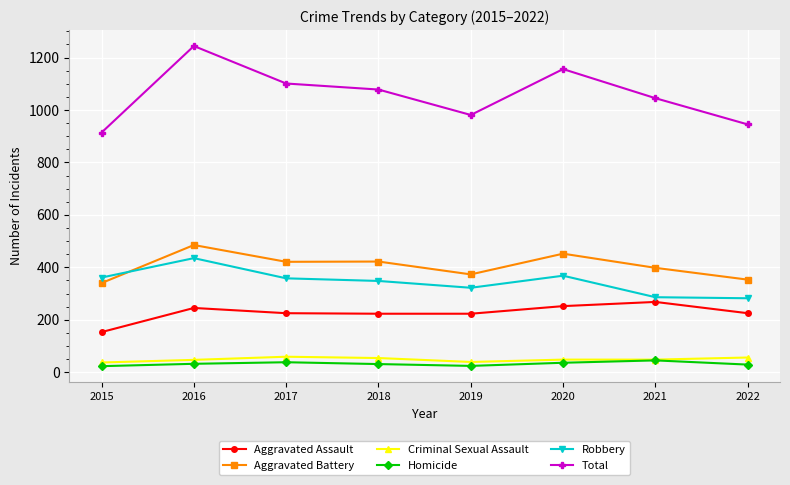

True or false: Aggravated Assault has more than 1 points higher than both neighbors.

True